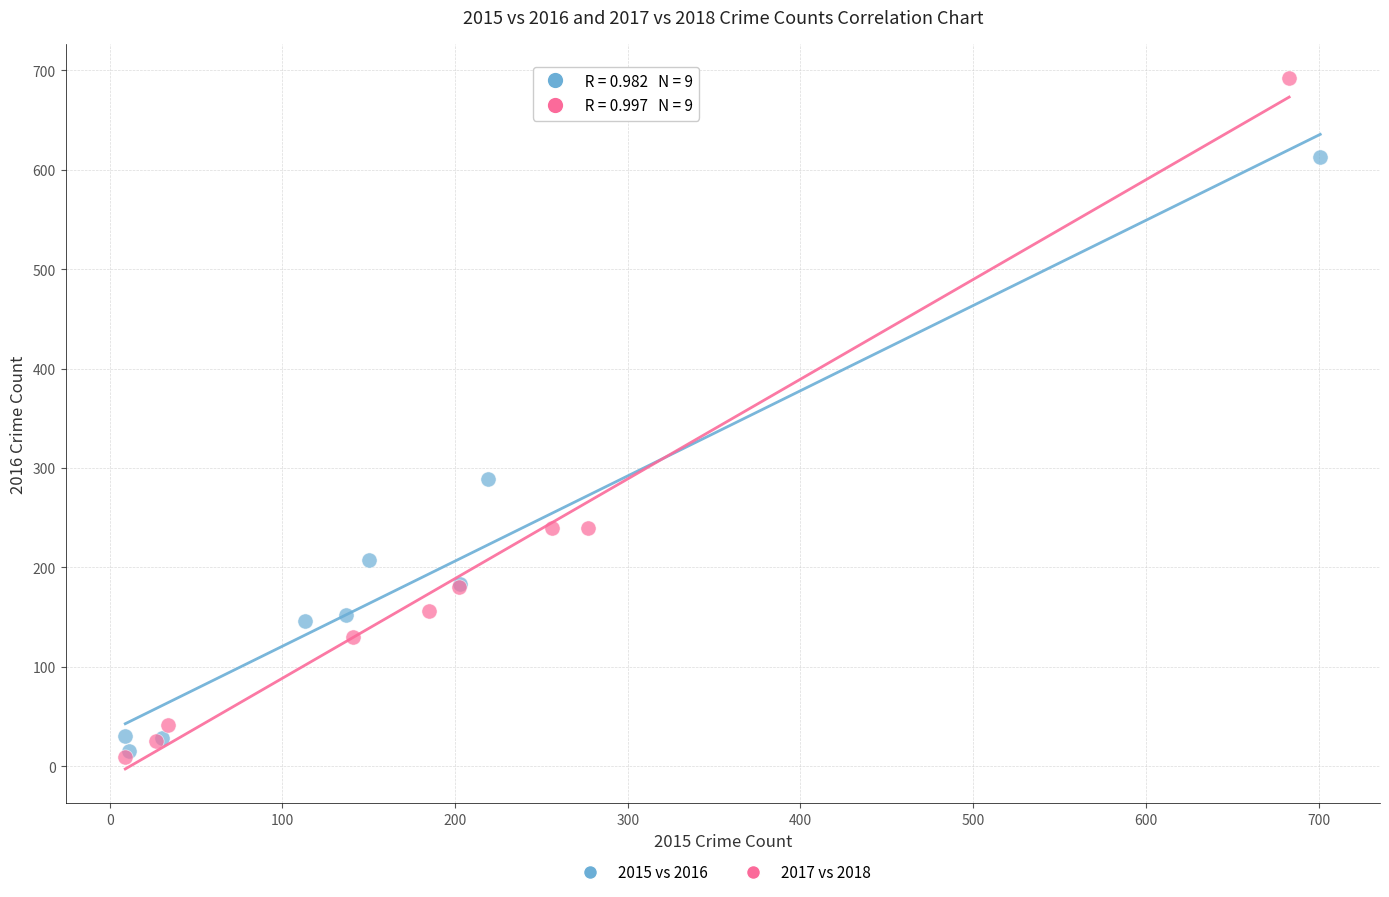

Which series has the largest Y range (max minus min)?

2017 vs 2018